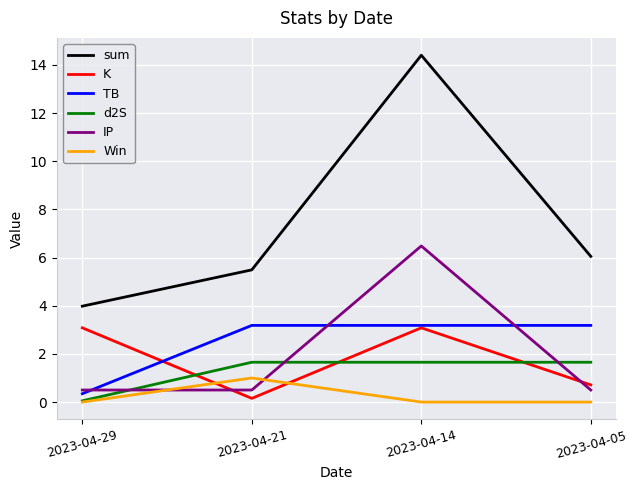

Which series changed the most between 2023-04-29 and 2023-04-14?

sum